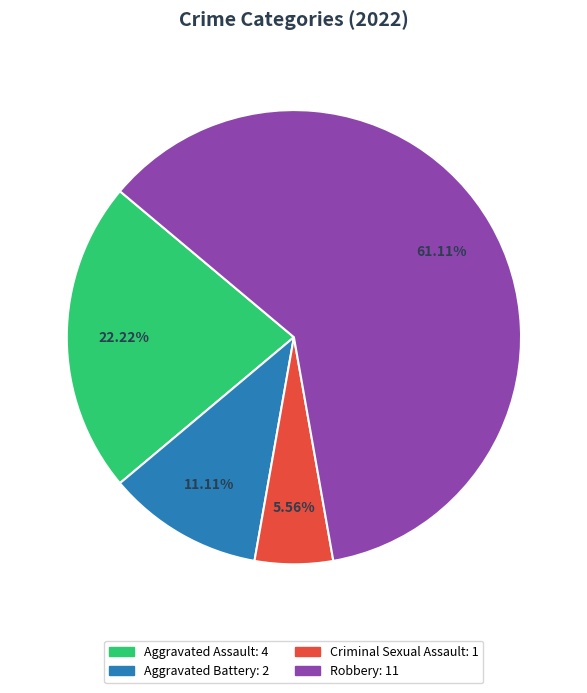

How many segments does this pie chart have?

4